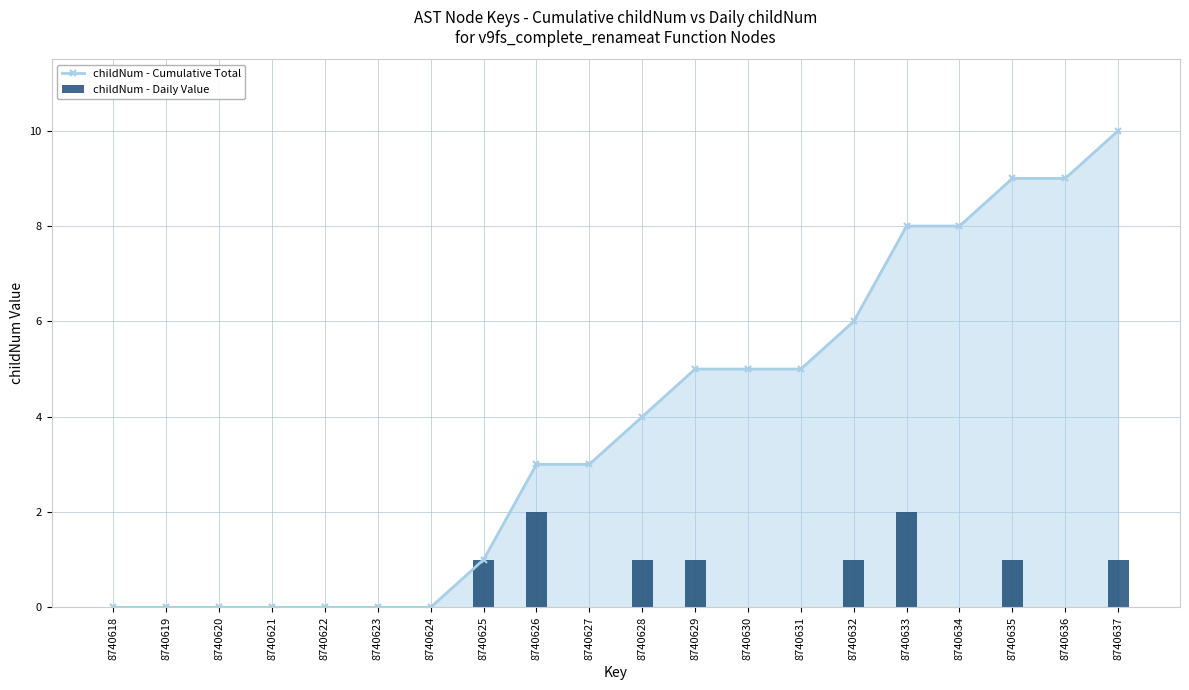

What is the difference between the second highest and second lowest values in the childNum - Cumulative Total series?

9